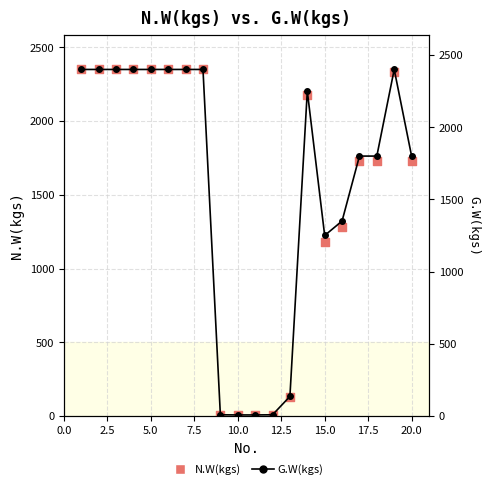

Which series contains the lowest Y value?

N.W(kgs)